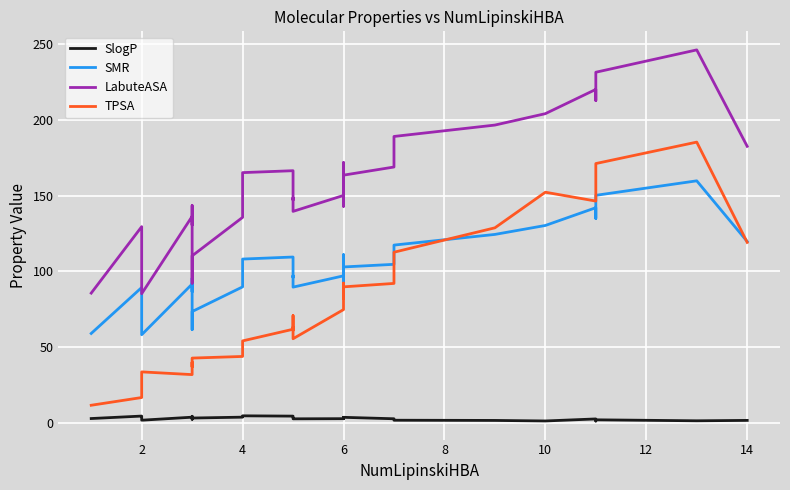

At how many categories does at least one series exceed 159?

15